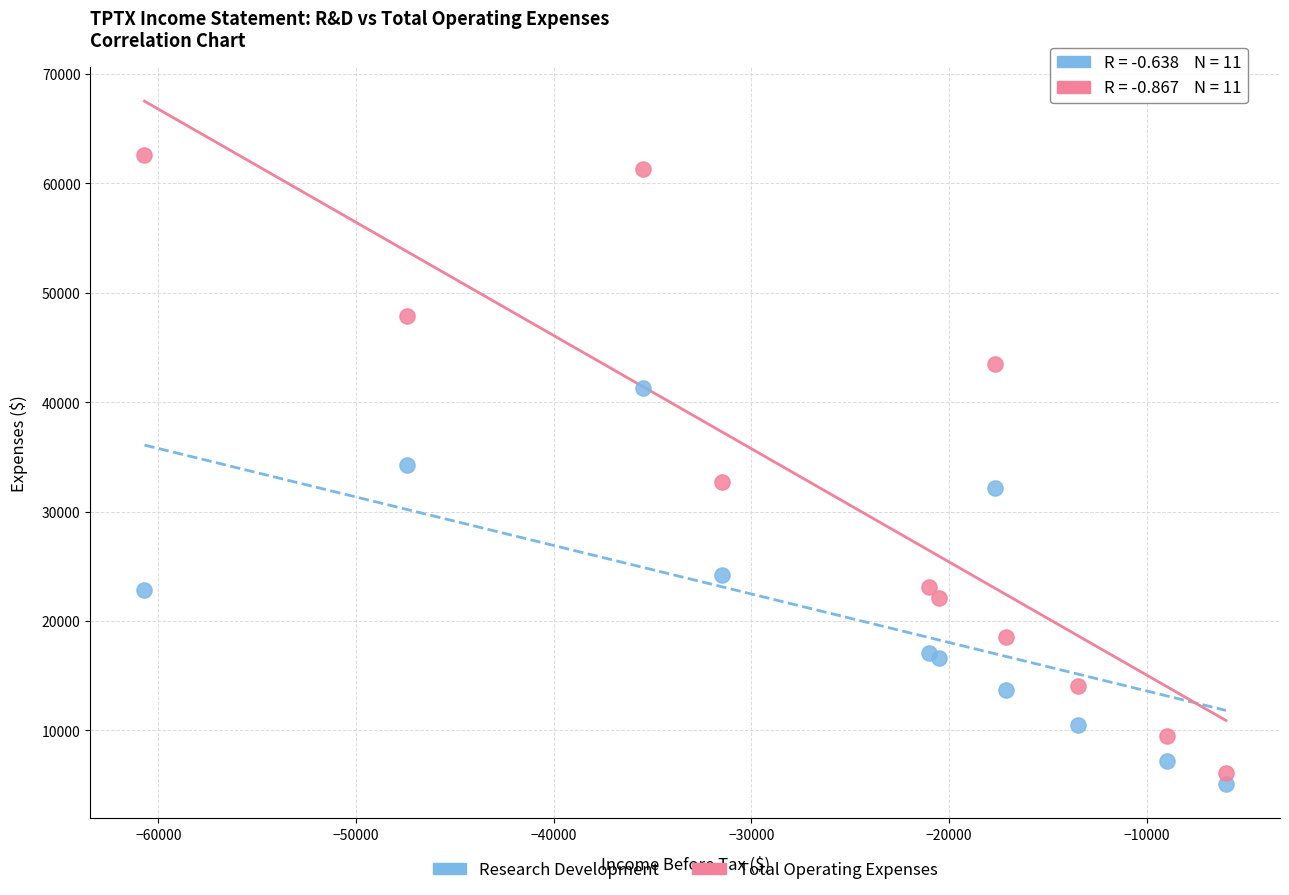

Which series has the widest spread of Y values?

Total Operating Expenses